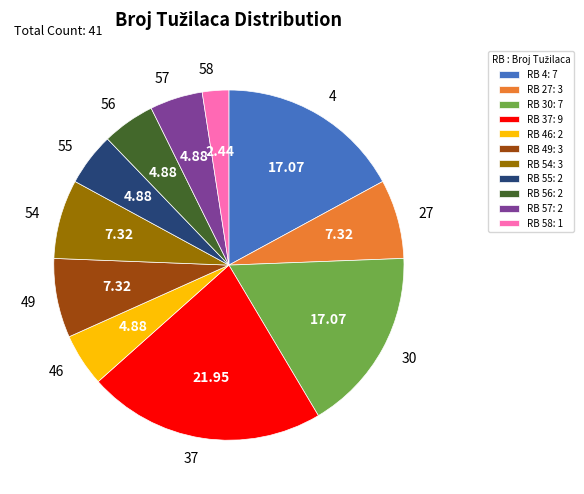

Is the sum of RB 30: 7 and RB 37: 9 greater than half?

No